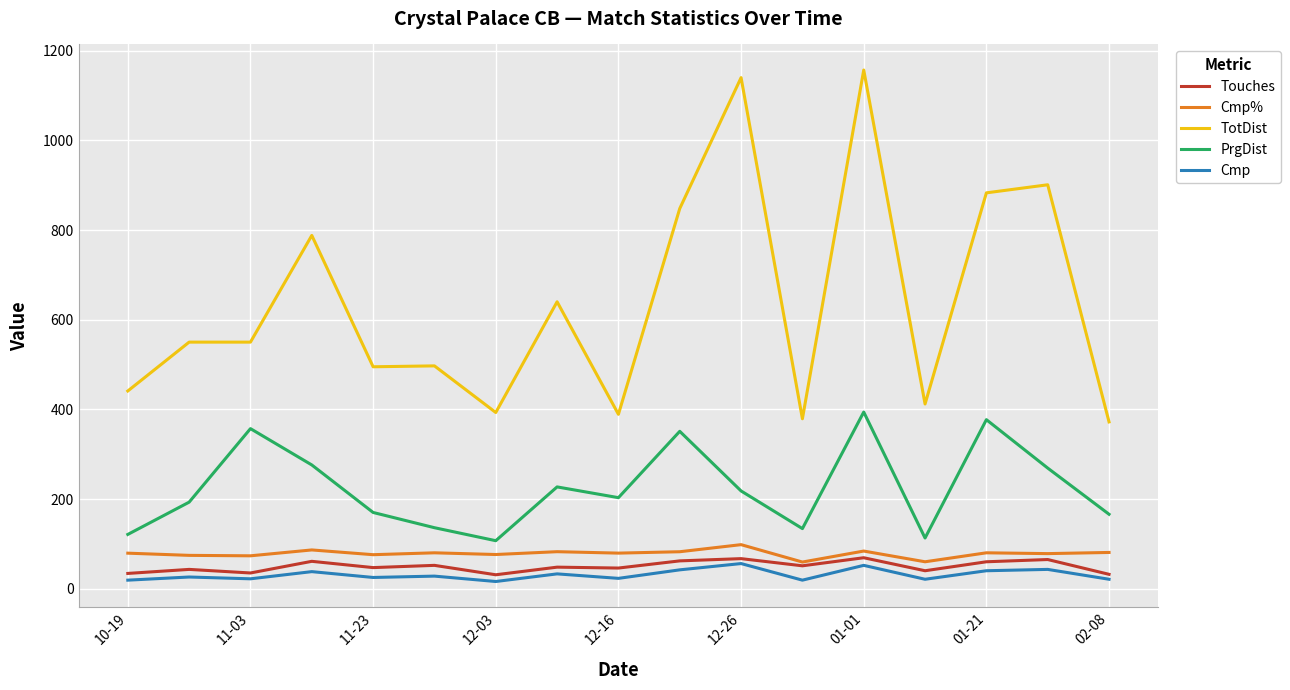

Which series has the largest range (max minus min)?

TotDist